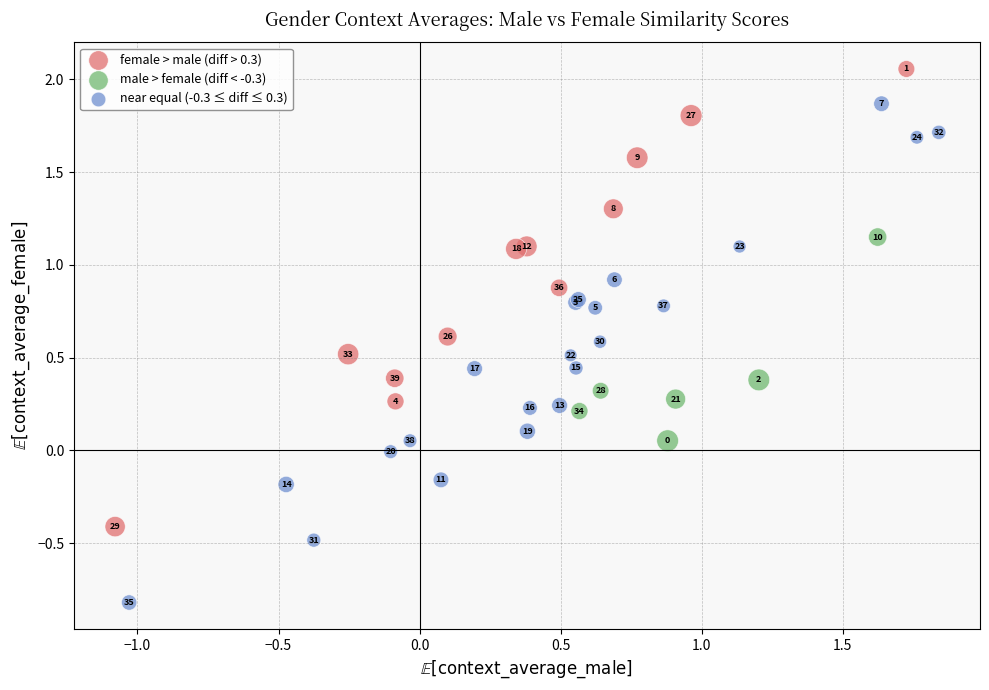

Which series reaches the maximum Y coordinate?

female > male (diff > 0.3)